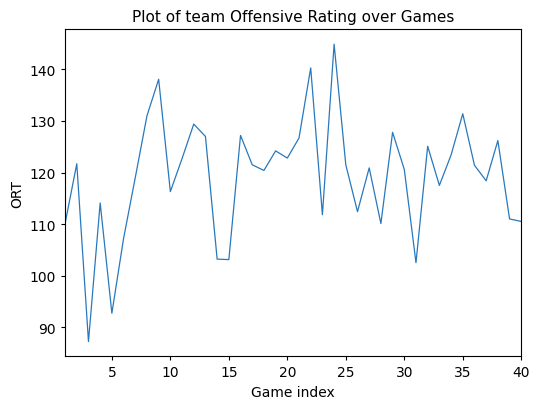

What is the greatest value displayed?

144.9